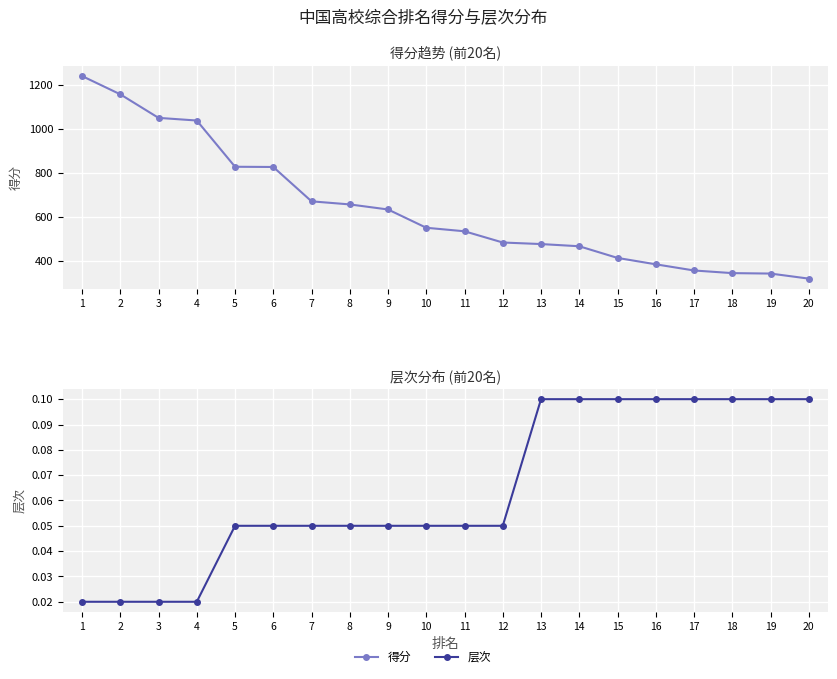

Reading left to right, transcribe all the data shown in this chart.

得分: 1=1239.0	2=1156.0	3=1049.0	4=1037.0	5=827.0	6=826.0	7=670.0	8=656.0	9=633.0	10=550.0	11=534.0	12=483.0	13=476.0	14=466.0	15=413.0	16=384.0	17=356.0	18=344.0	19=342.0	20=319.0
层次: 1=0.0	2=0.0	3=0.0	4=0.0	5=0.1	6=0.1	7=0.1	8=0.1	9=0.1	10=0.1	11=0.1	12=0.1	13=0.1	14=0.1	15=0.1	16=0.1	17=0.1	18=0.1	19=0.1	20=0.1